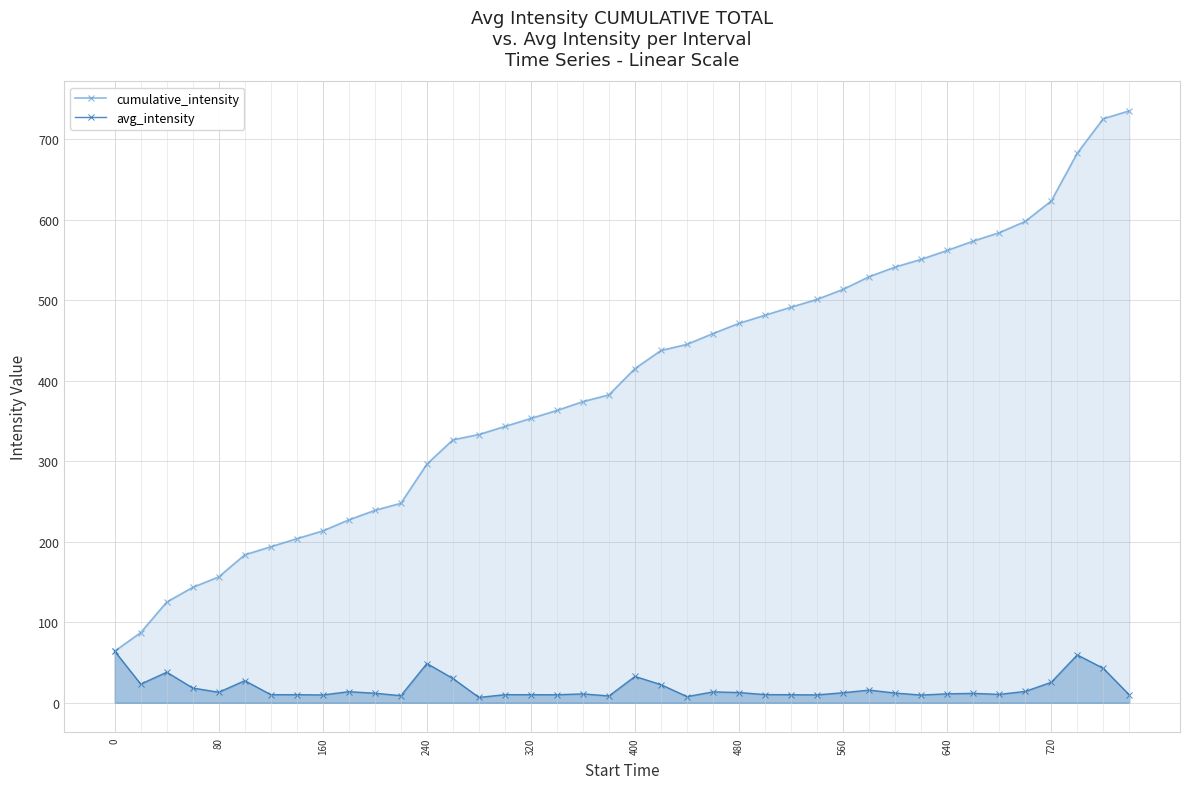

Rank the series by their average value, from highest to lowest.

cumulative_intensity, avg_intensity